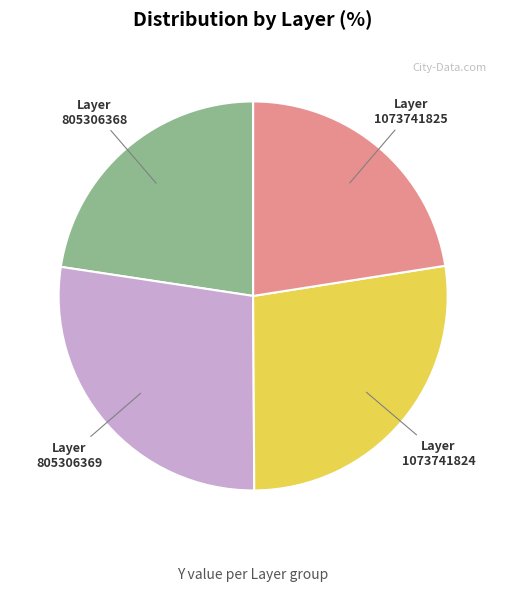

Is it true that Layer 1073741825 is 16% of the pie?

False